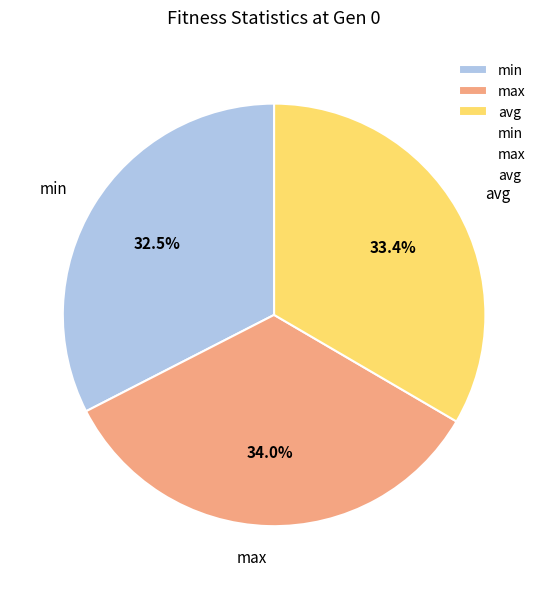

To the nearest percent, what portion does max represent?

34%